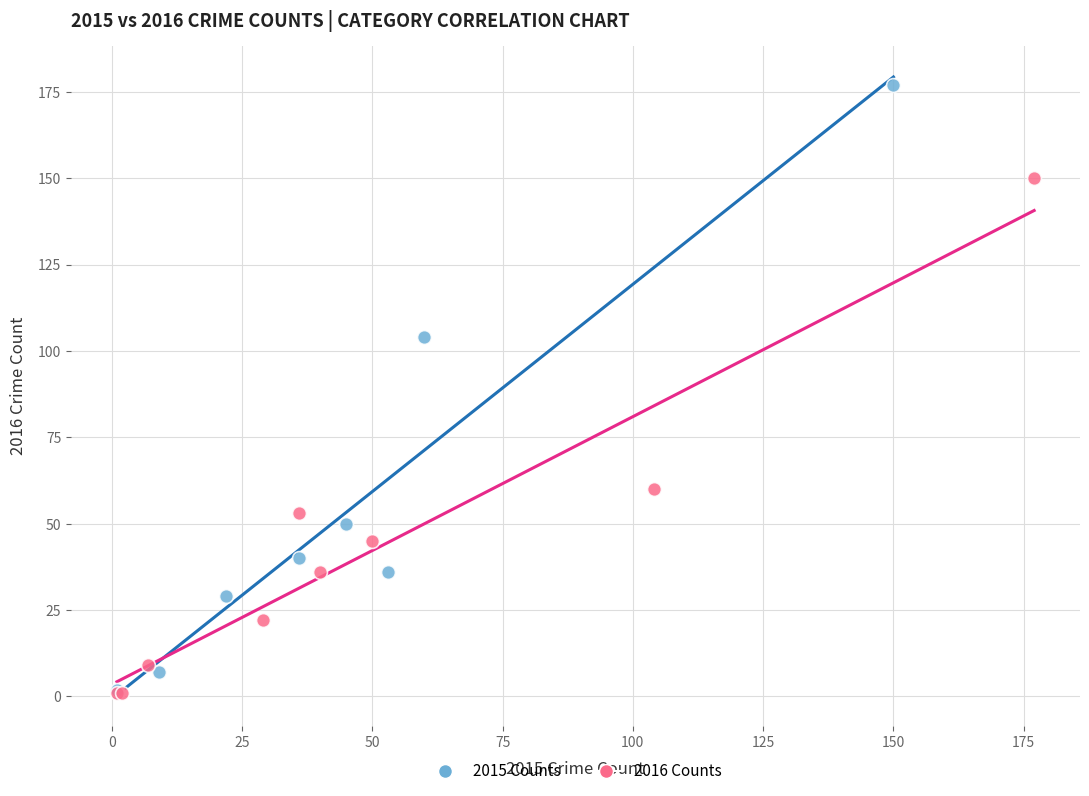

Which series has the widest spread of Y values?

2015 Counts